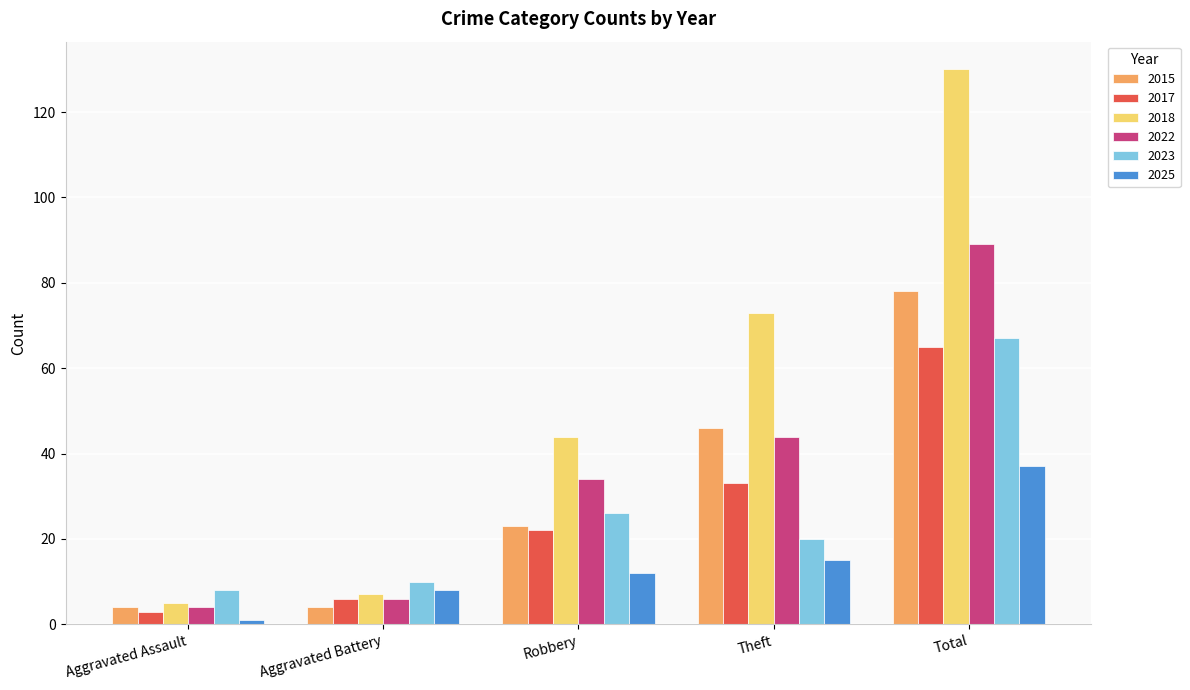

What is the average value of the 2023 series?

26